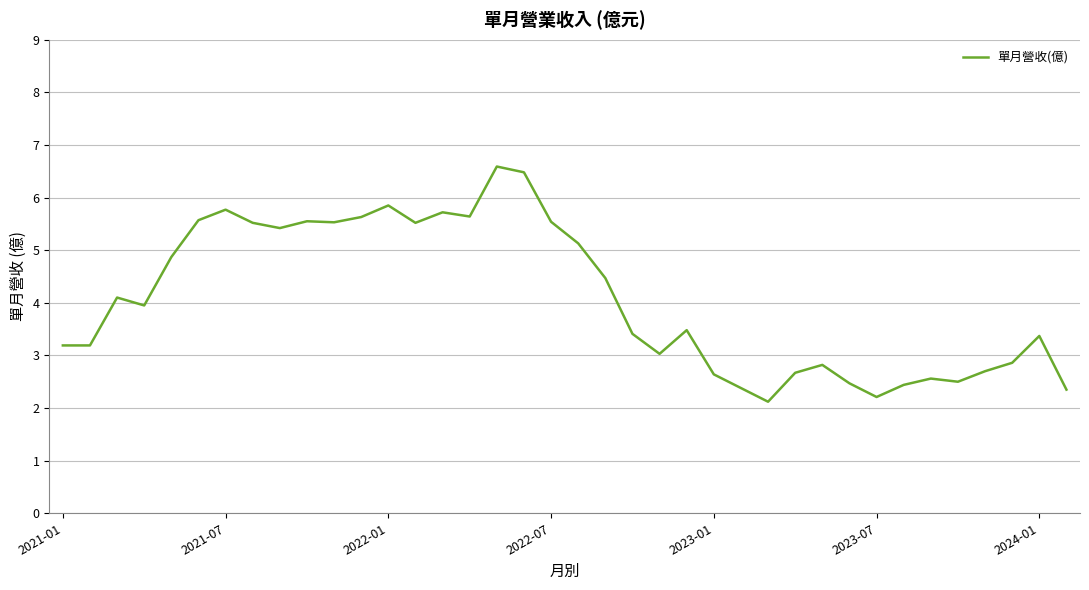

What is the minimum value shown in the chart?

2.1